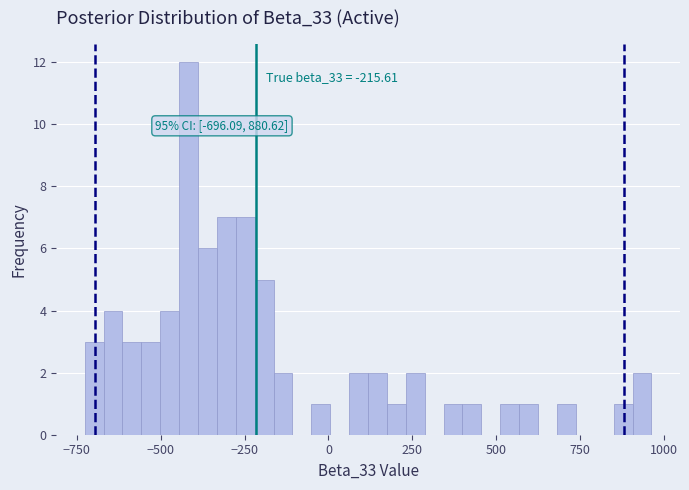

Around what value on the x-axis is the tallest bar? Give the approximate position of its centre, as read against the axis.

-400